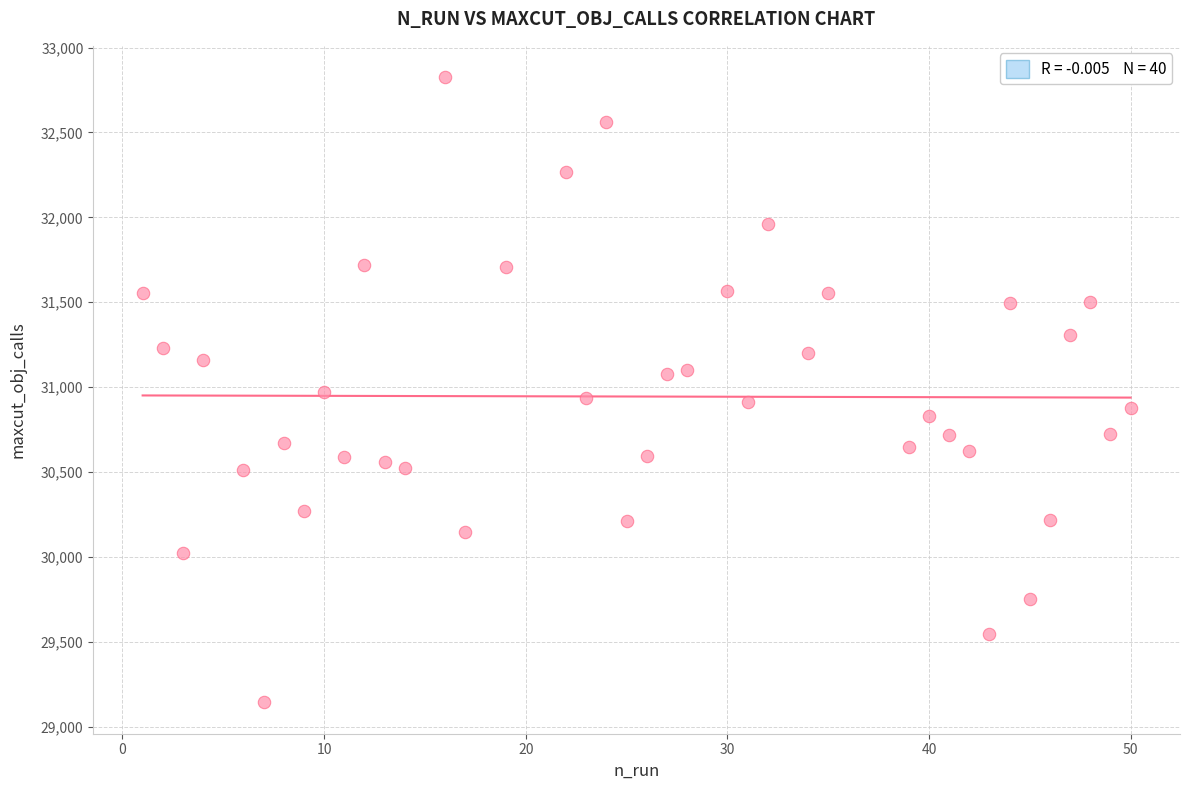

What is the range of Y values (max minus min)?

3683